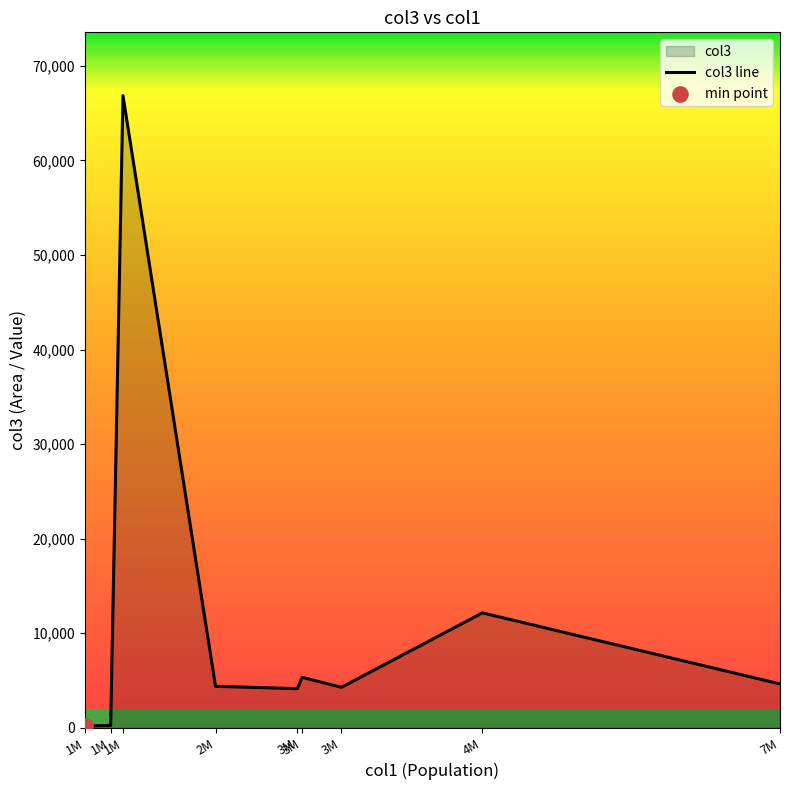

What is the change in value from 2M to 7M?

+255.0